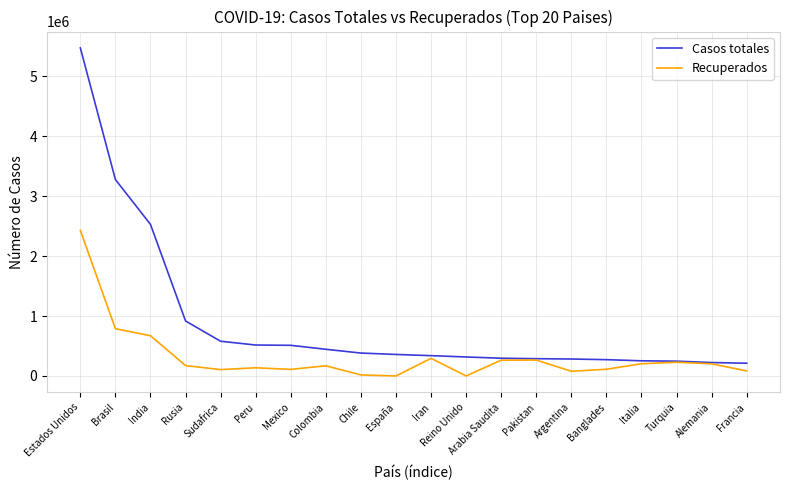

At which category is the sum across all series the highest?

Estados Unidos